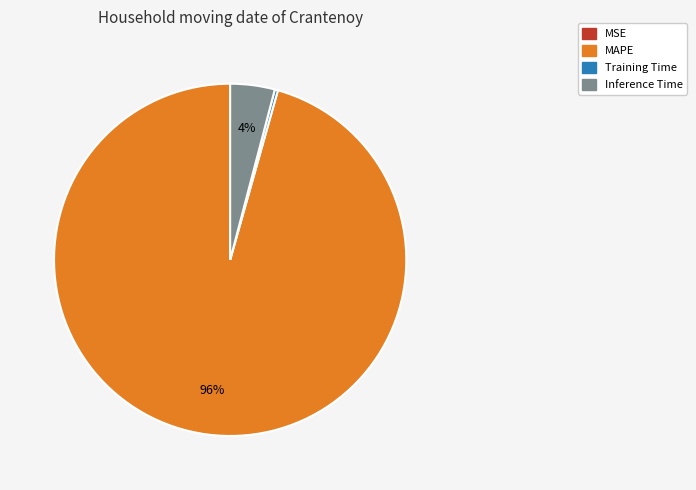

To the nearest percent, what is the difference between the largest and smallest slice percentages?

96%